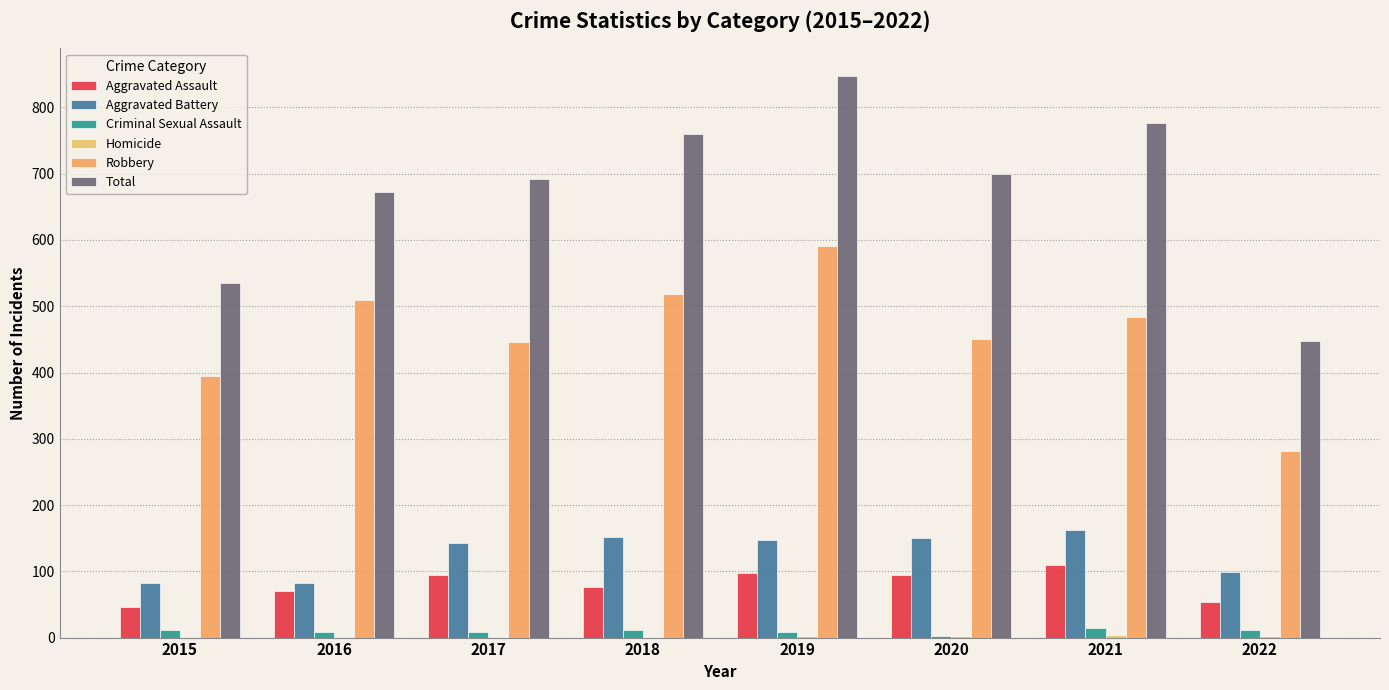

What is the approximate value of Robbery at 2017?

446